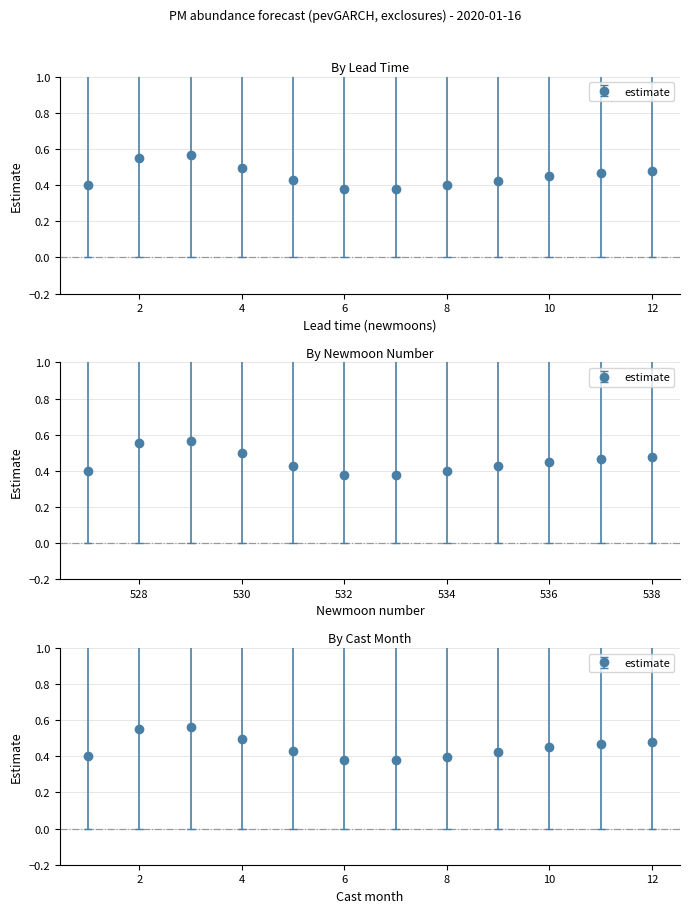

True or false: upper_pi has more than 2 interior local peaks.

False